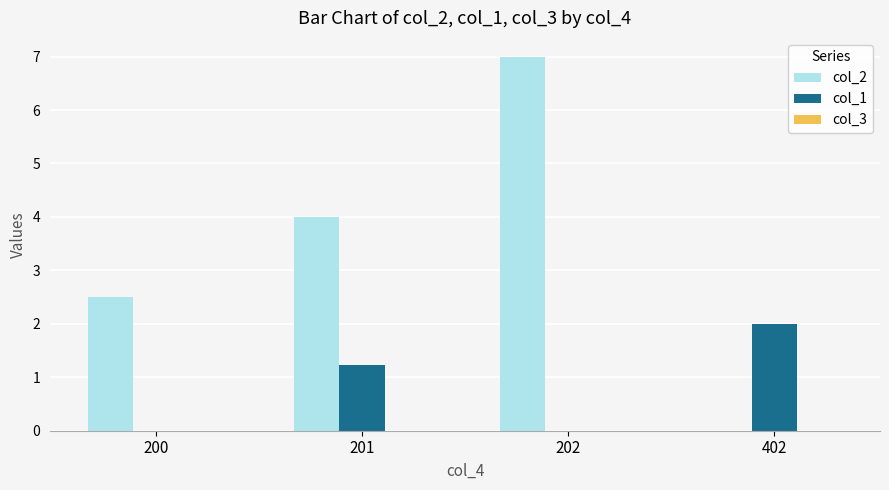

Which series changed the most between 201 and 402?

col_2